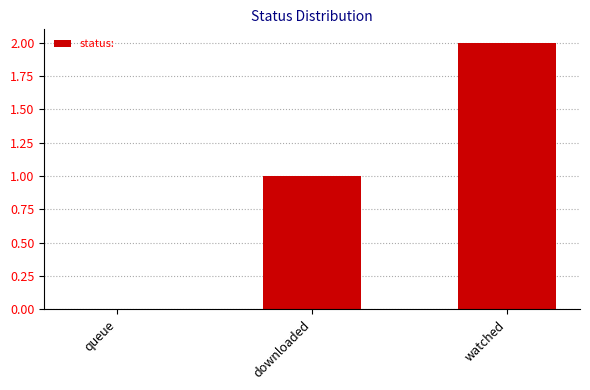

The chart shows a value of 0 at queue. True or false?

True